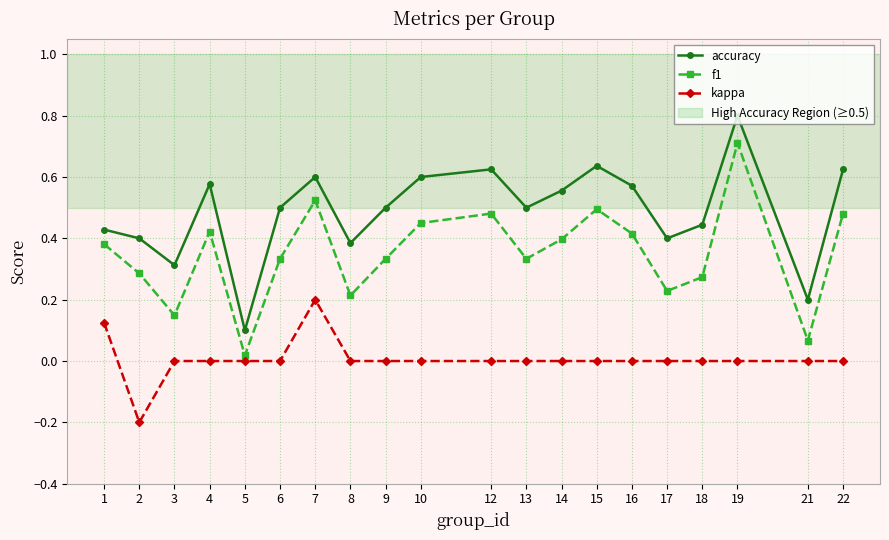

At which category does f1 reach its first local valley?

3